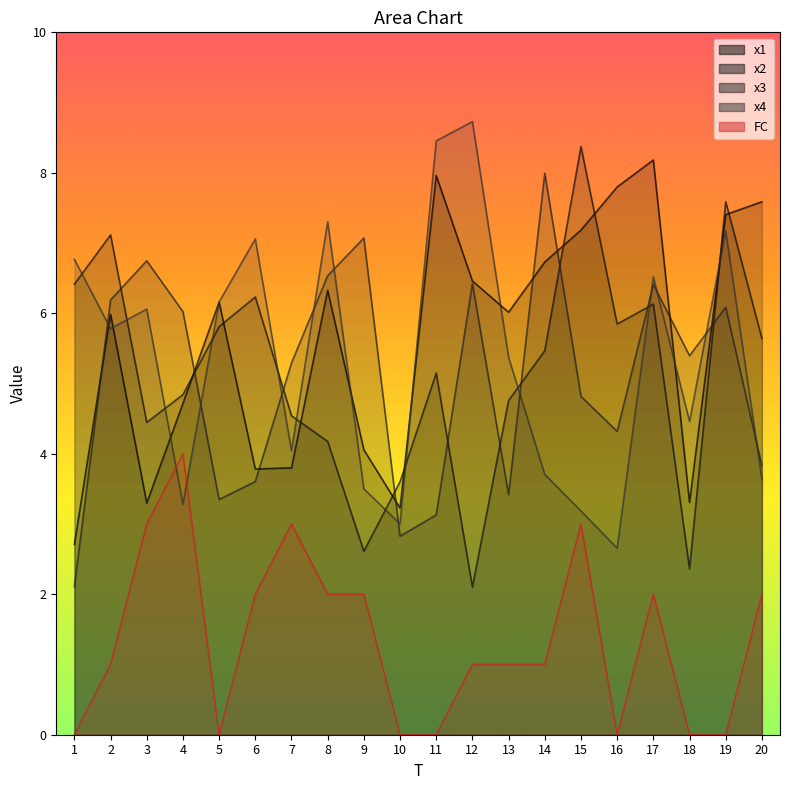

Does the chart have visible grid lines?

No